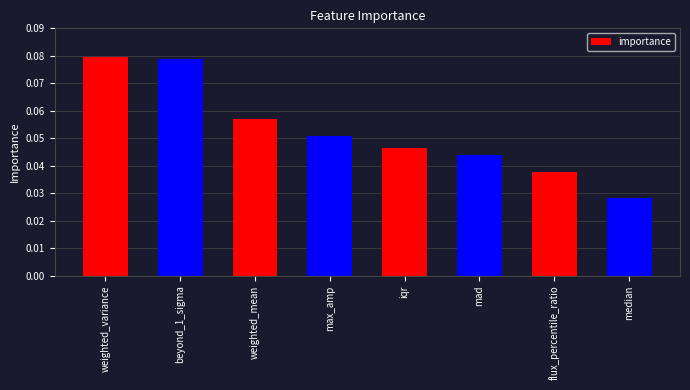

Count the values in the range 0 to 1.

8